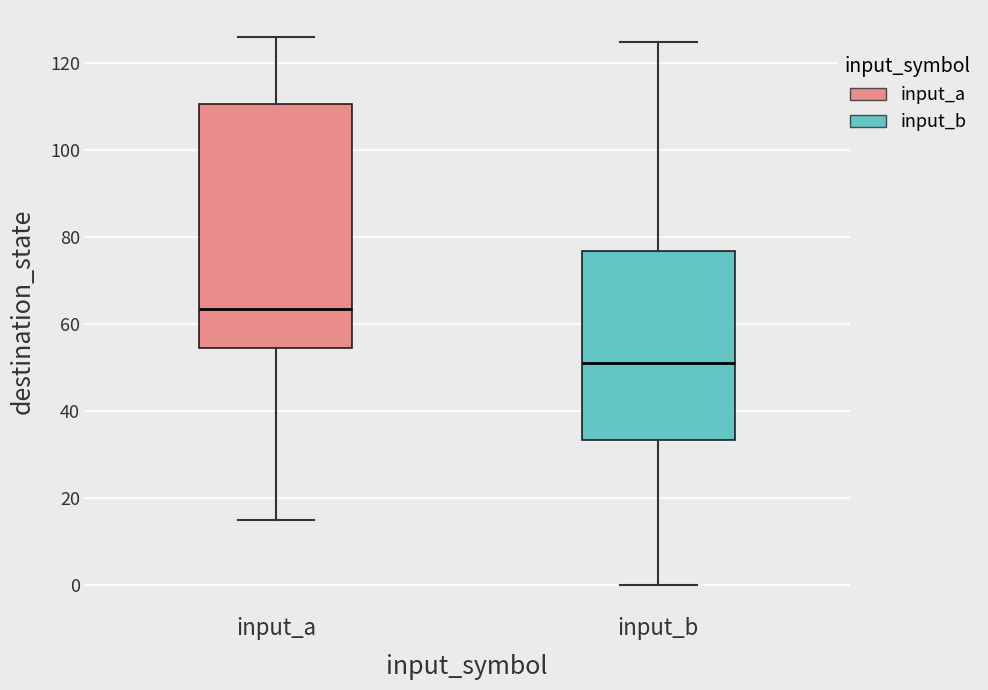

Where does the lower whisker of the box for input_a end on the y-axis? The values are not printed on the chart, so give them approximately, as read against the axis.

16